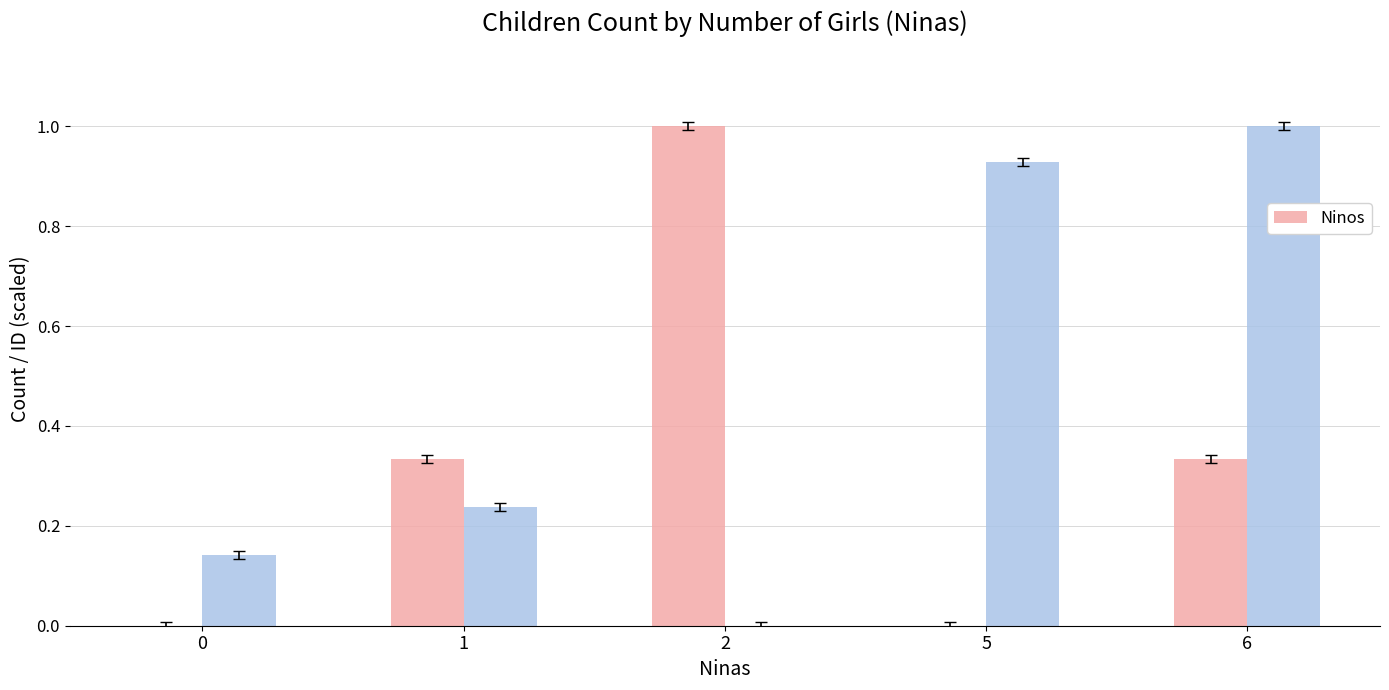

Does the chart contain any negative values?

No